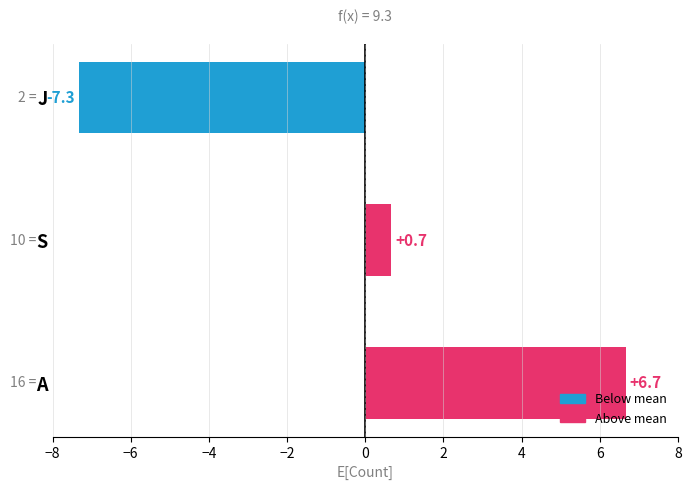

What is the difference between the values at S and J?

8.0